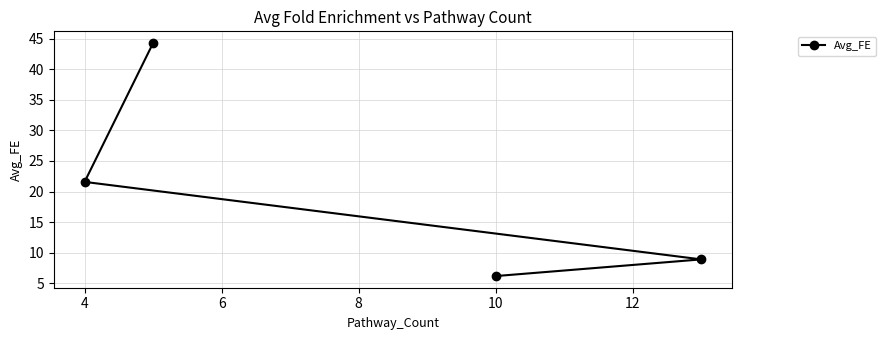

What is the average value?

20.2